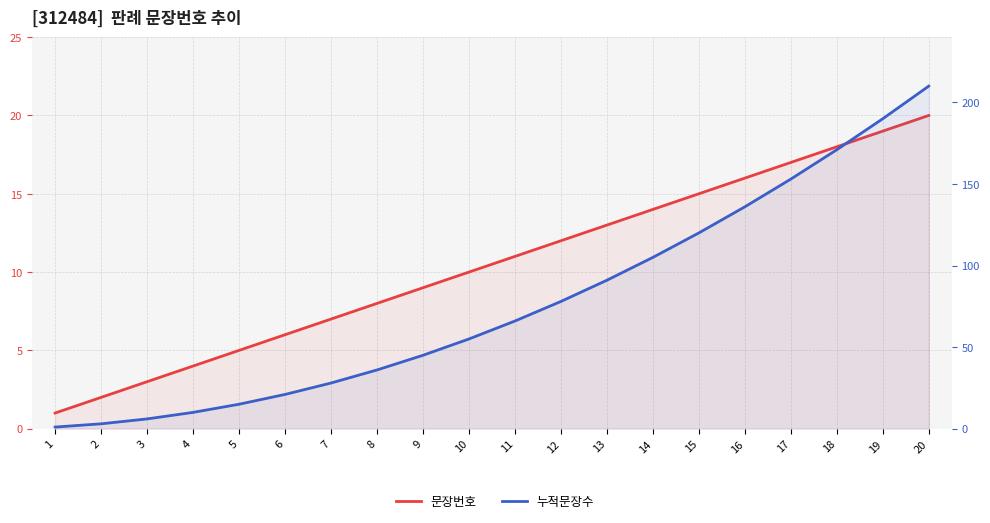

True or false: 누적문장수 and 문장번호 intersect in this chart.

False